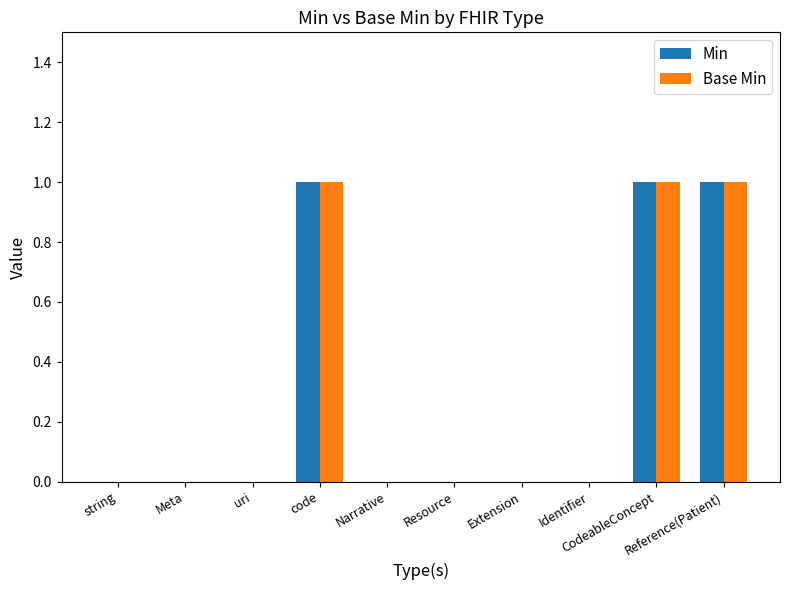

What is the sum of all Min values?

3